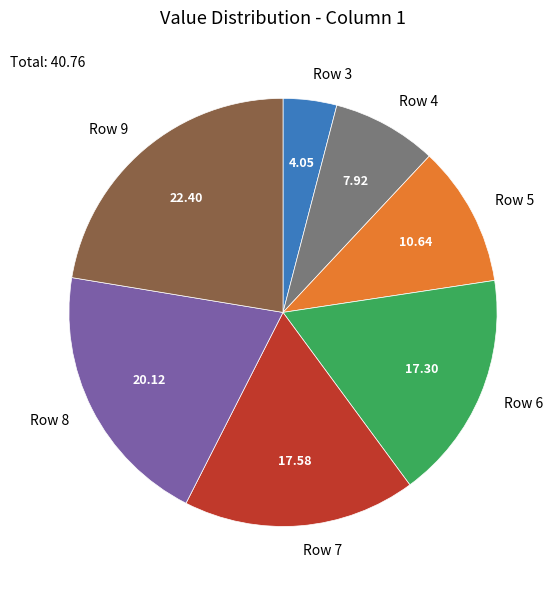

What is the largest slice in the pie chart?

Row 9